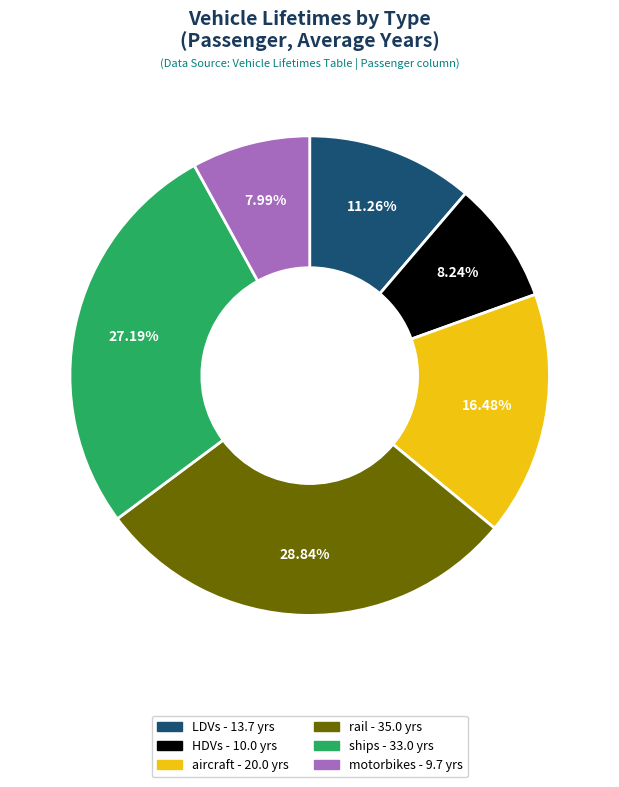

Does HDVs account for over 50% of the chart?

No